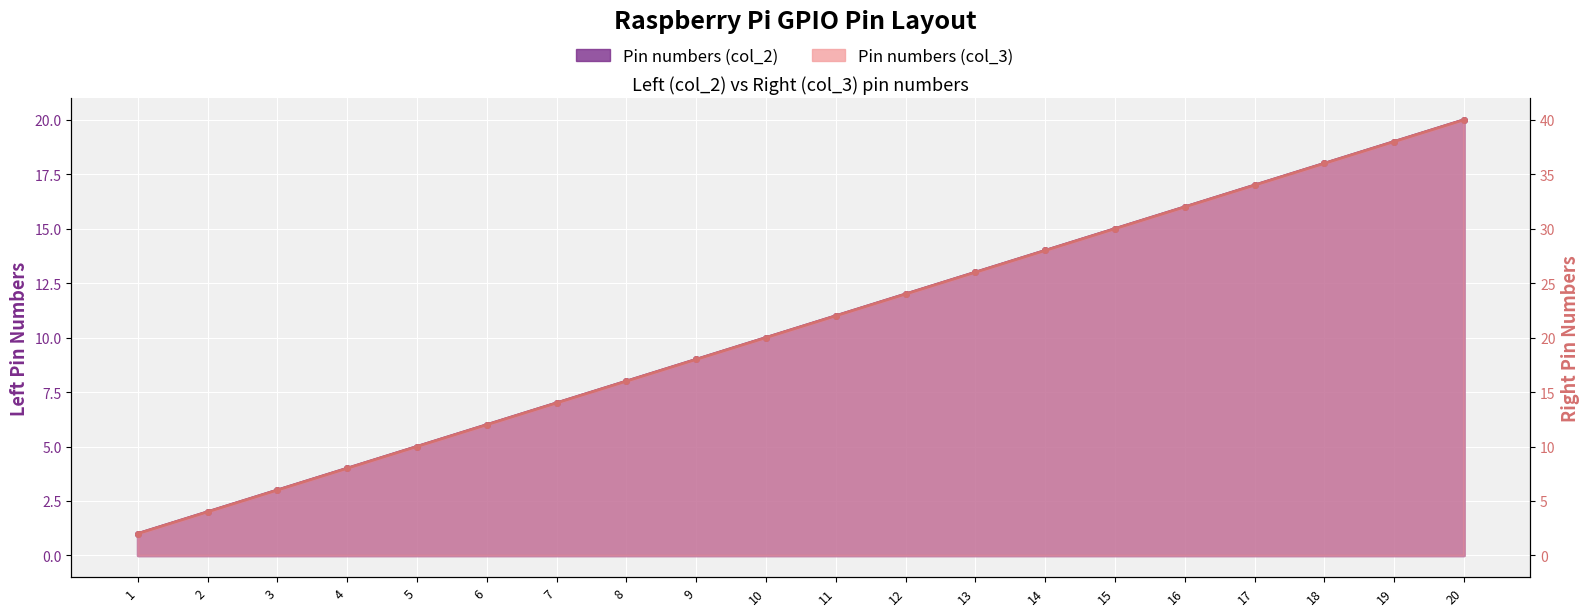

At which category does the chart reach its minimum across all series?

1